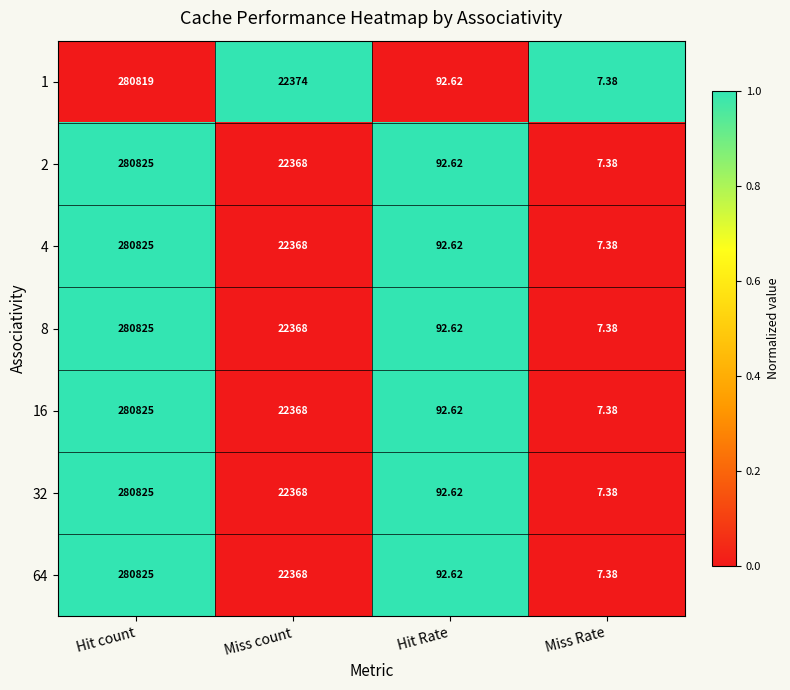

List the labels in order of 2 value, largest first.

Hit count, Miss count, Hit Rate, Miss Rate